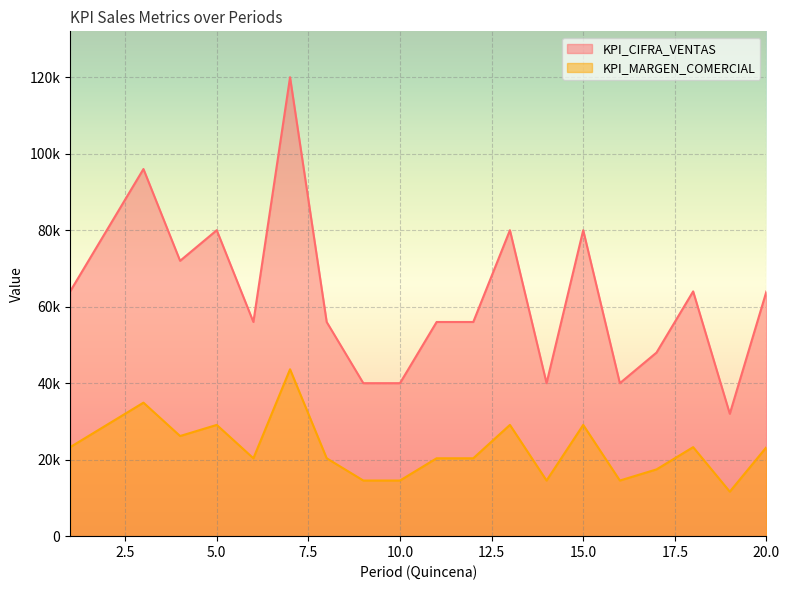

At which label does KPI_CIFRA_VENTAS reach its minimum?

19